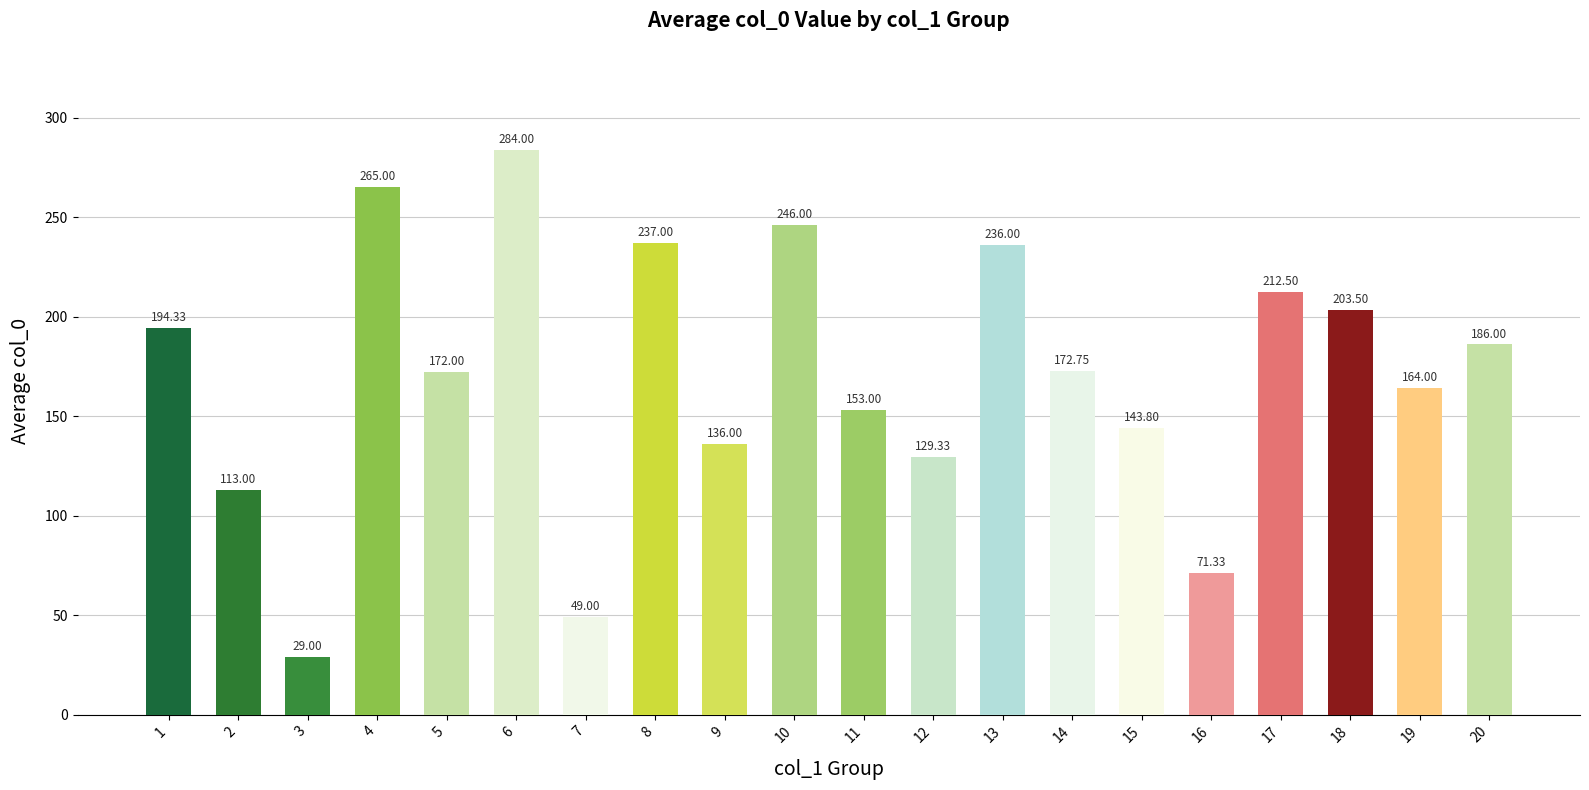

What is the ratio of the value at 19 to the value at 5?

1.0